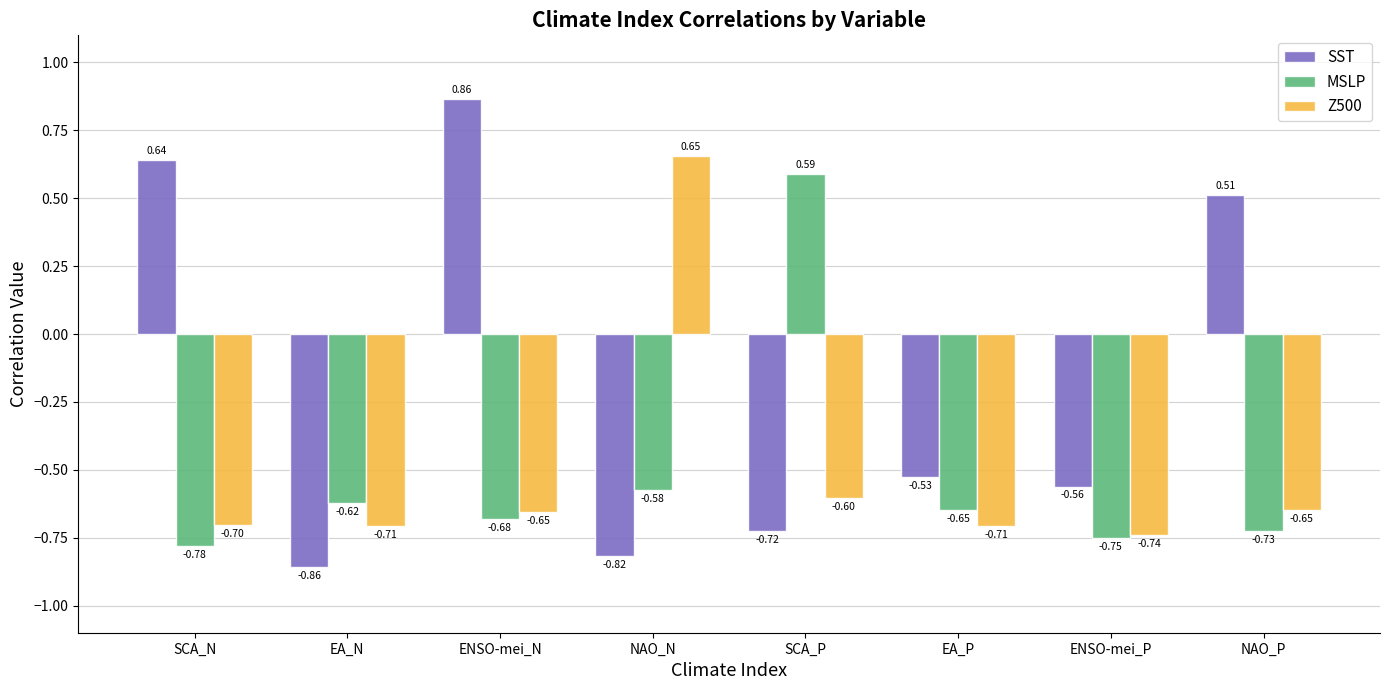

Which category has the highest value in the SST series?

ENSO-mei_N